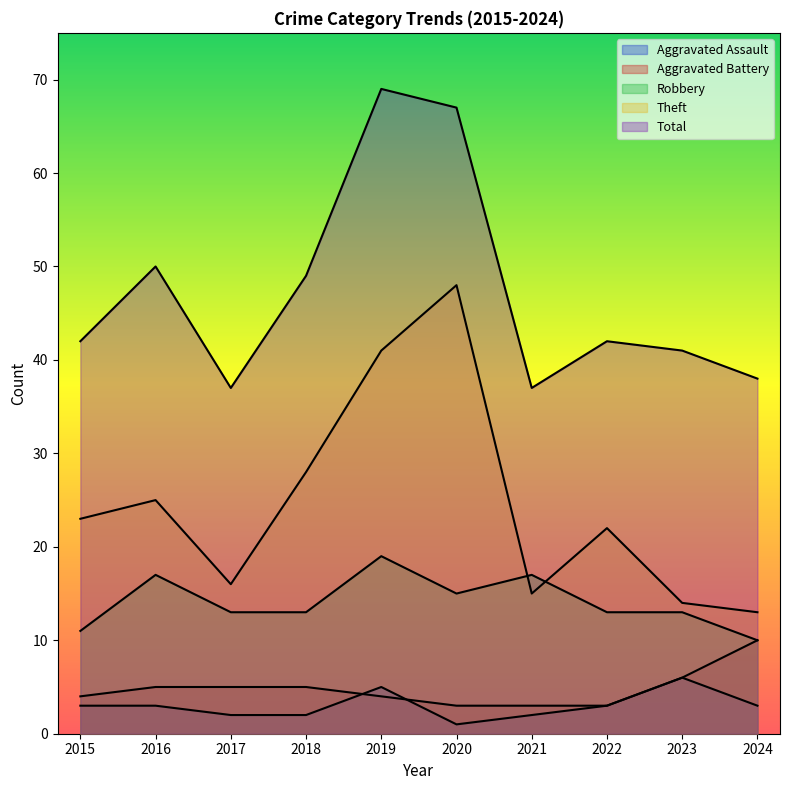

Rank the series at 2022 from highest to lowest value.

Total, Theft, Robbery, Aggravated Assault, Aggravated Battery